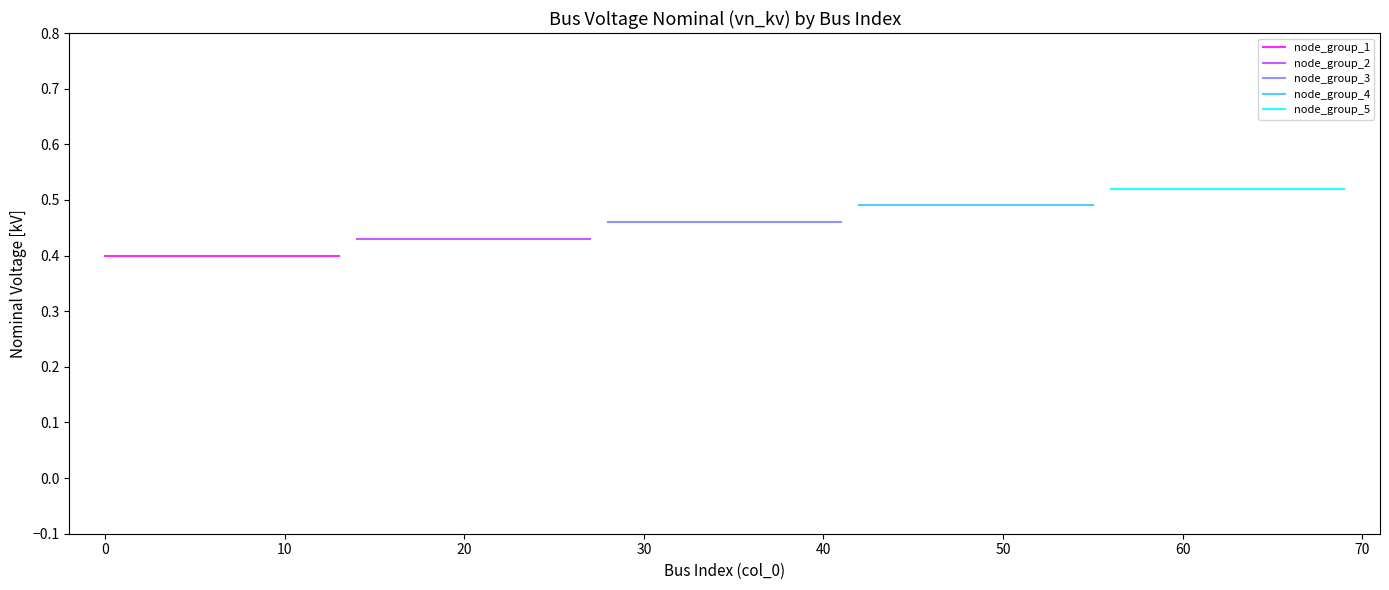

Reading right to left, list all the values displayed in this chart.

node_group_1: 0.4	0.4	0.4	0.4	0.4	0.4	0.4	0.4	0.4	0.4	0.4	0.4	0.4	0.4
node_group_2: 0.4	0.4	0.4	0.4	0.4	0.4	0.4	0.4	0.4	0.4	0.4	0.4	0.4	0.4
node_group_3: 0.5	0.5	0.5	0.5	0.5	0.5	0.5	0.5	0.5	0.5	0.5	0.5	0.5	0.5
node_group_4: 0.5	0.5	0.5	0.5	0.5	0.5	0.5	0.5	0.5	0.5	0.5	0.5	0.5	0.5
node_group_5: 0.5	0.5	0.5	0.5	0.5	0.5	0.5	0.5	0.5	0.5	0.5	0.5	0.5	0.5